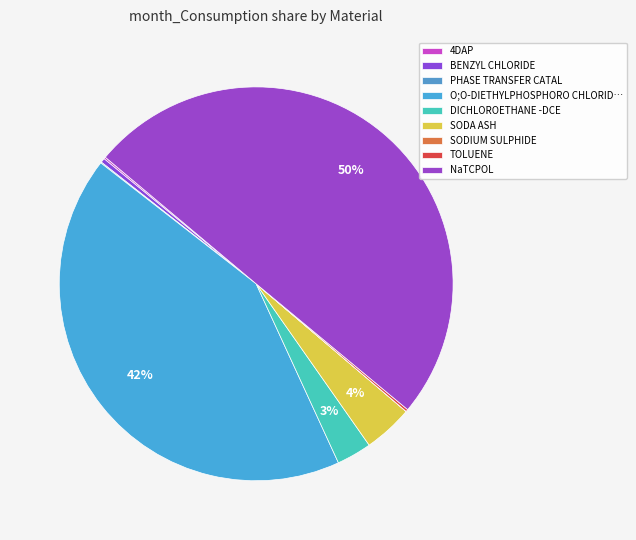

To the nearest percent, what portion does SODA ASH represent?

4%